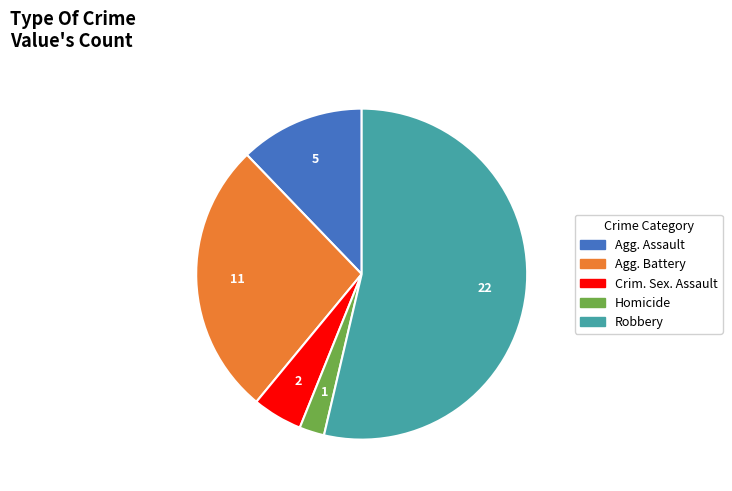

How many slices are in this pie chart?

5